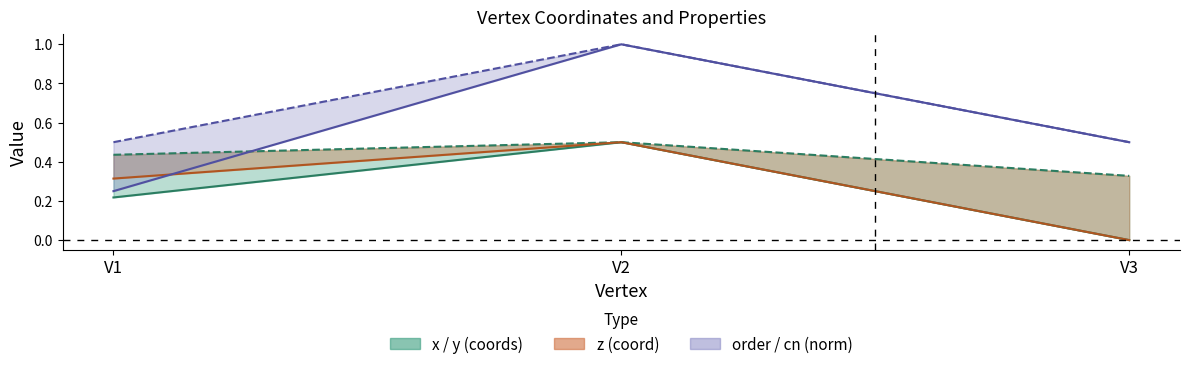

Which label corresponds to the smallest value in the chart?

V3